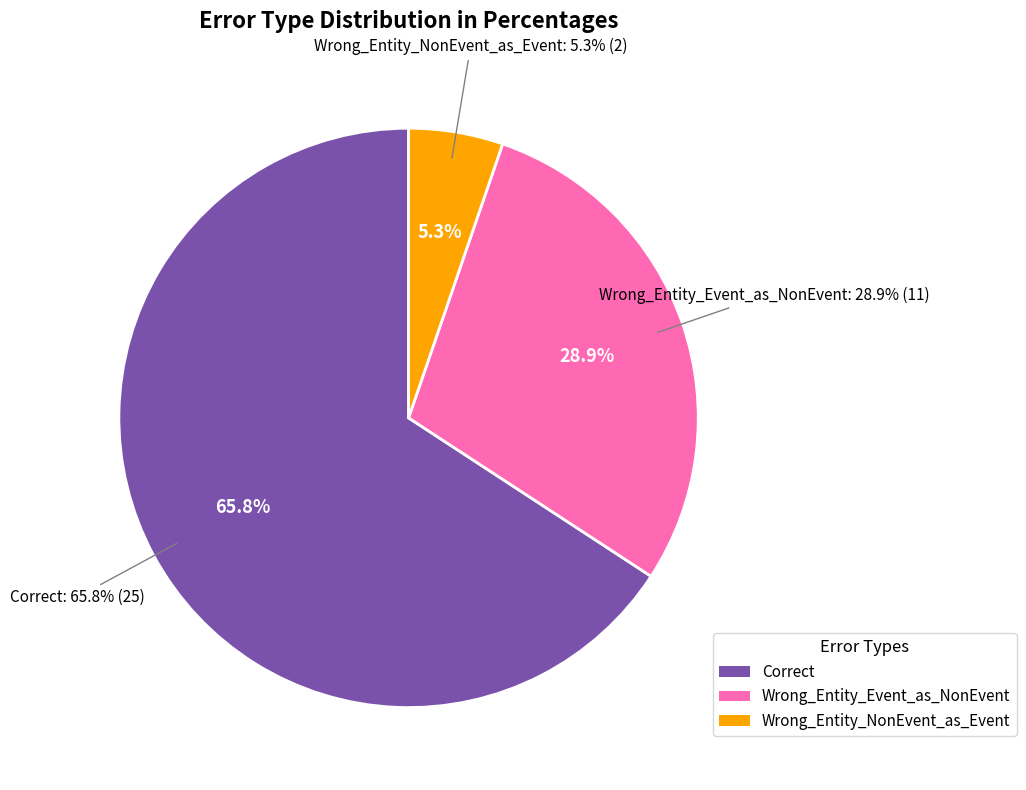

How much of the chart is everything except Wrong_Entity_Event_as_NonEvent?

71.1%